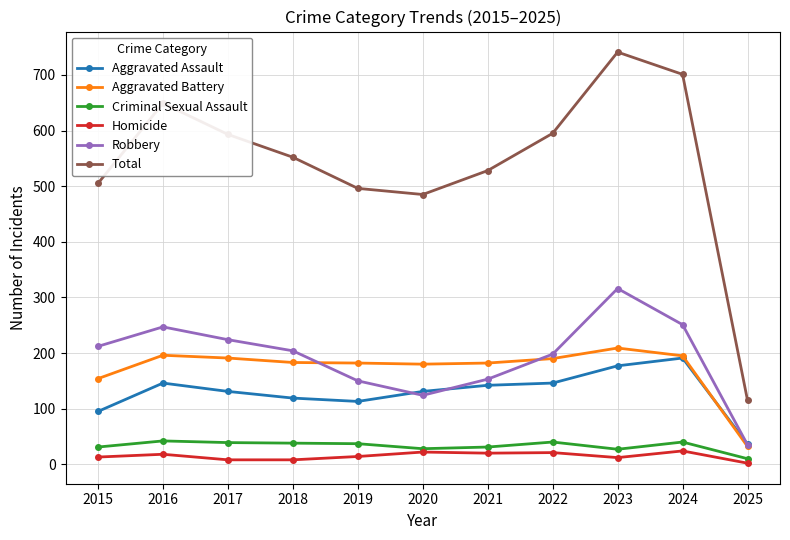

What is the total value across all series at 2016?

1298